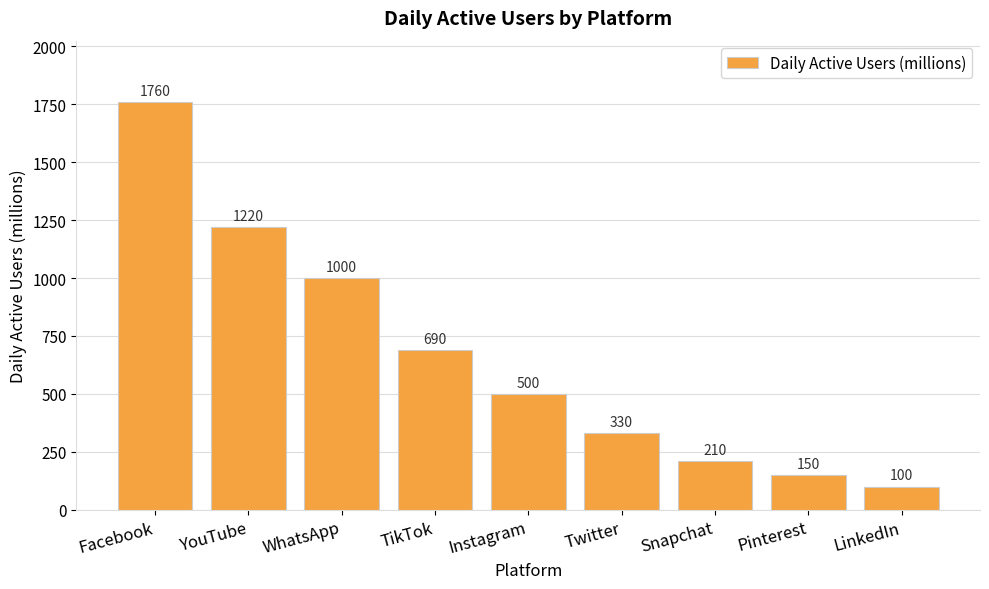

Reading left to right, transcribe all the data shown in this chart.

1760	1220	1000	690	500	330	210	150	100